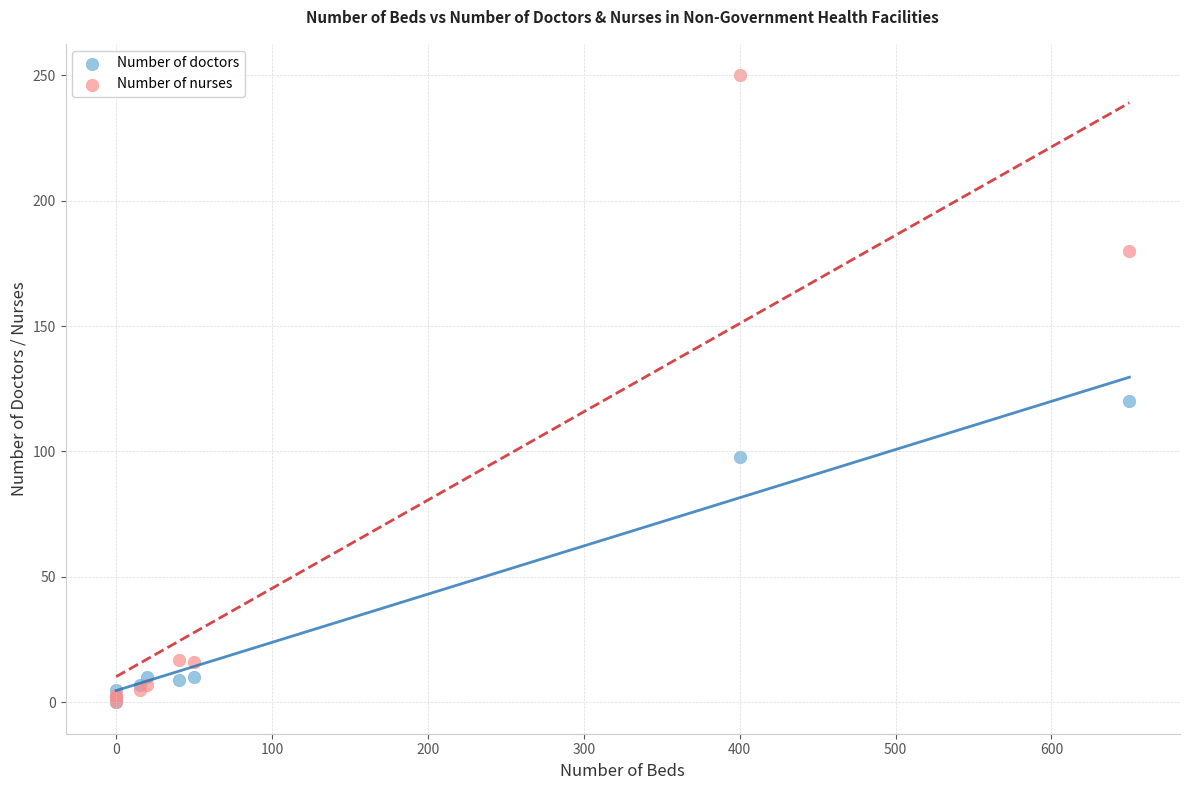

Across all series, what Y value is closest to 125?

120